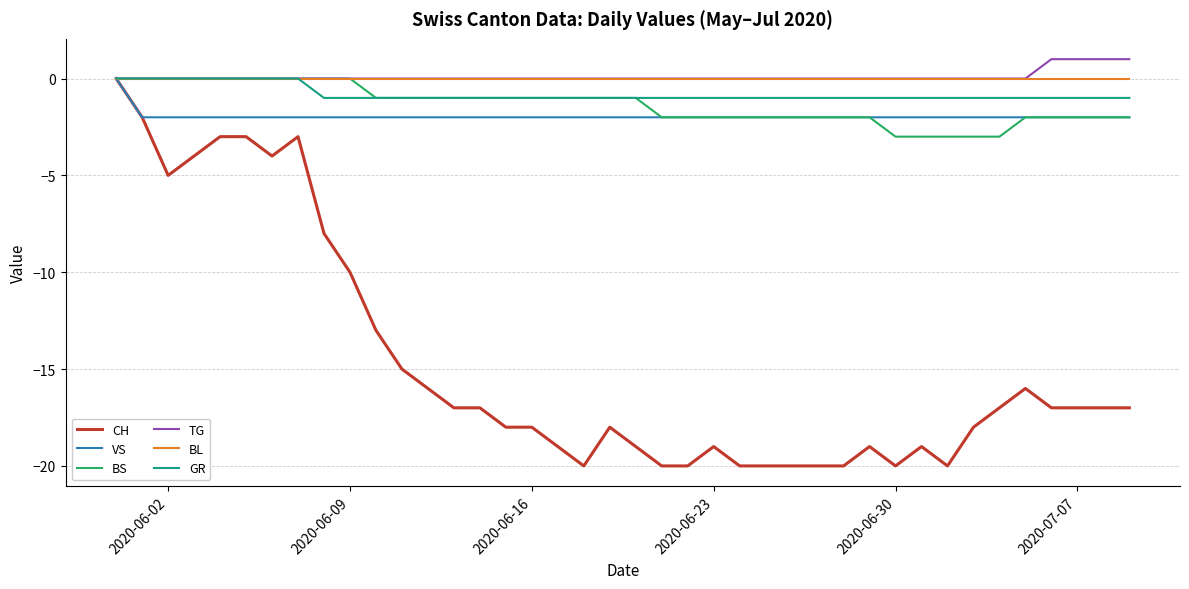

Which series has the largest range (max minus min)?

CH